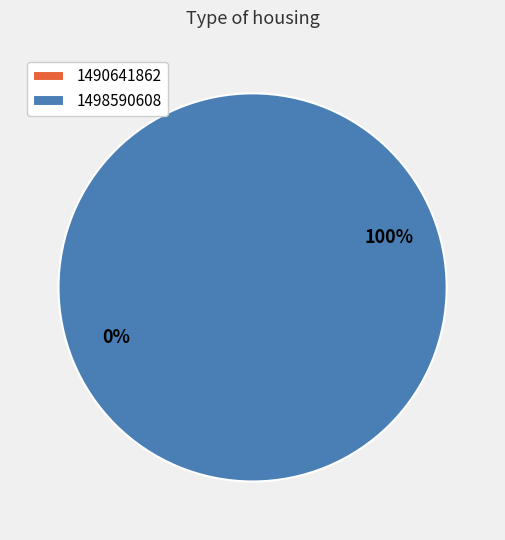

To the nearest percent, what is the combined percentage of 1498590608 and 1490641862?

100%